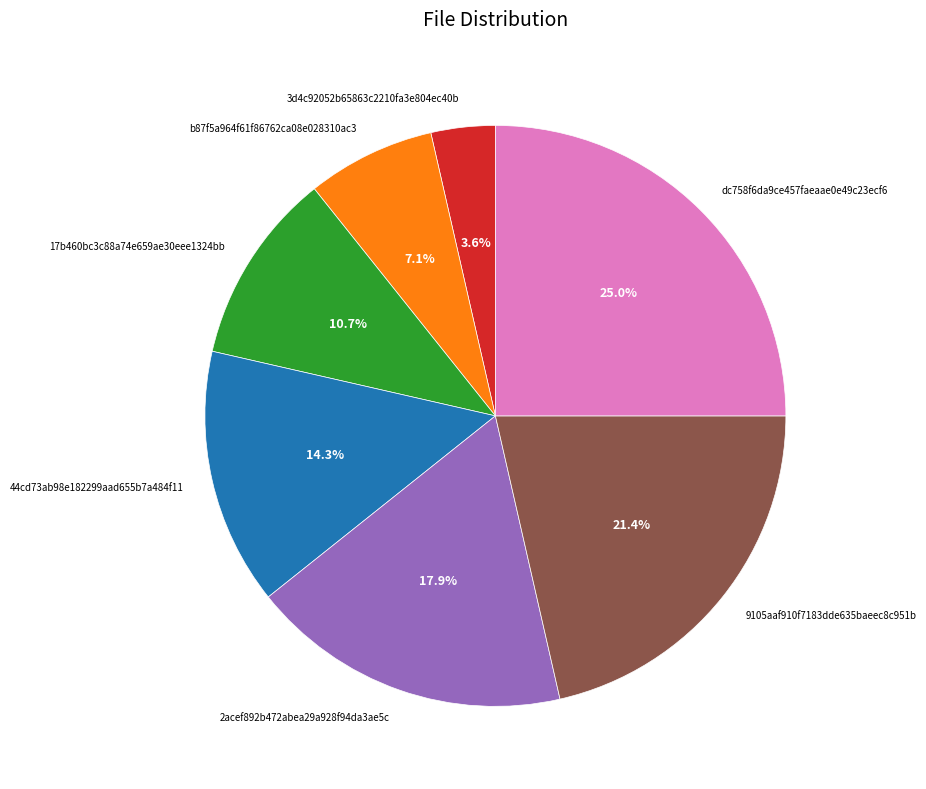

Is 9105aaf910f7183dde635baeec8c951b the majority of the pie?

No